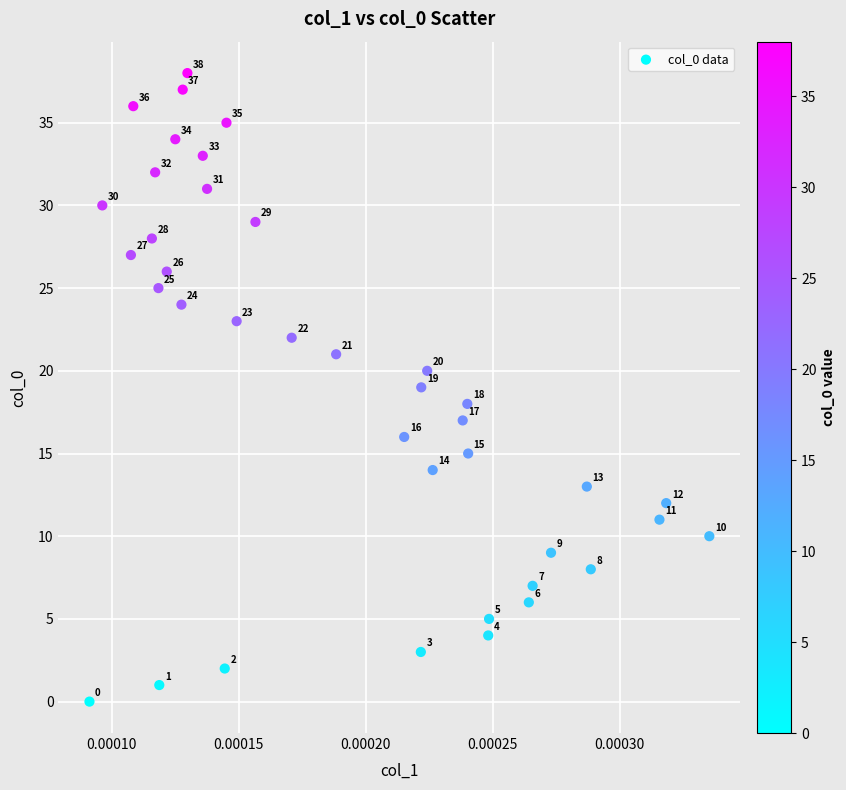

What Y value in the scatter plot is closest to 19?

19